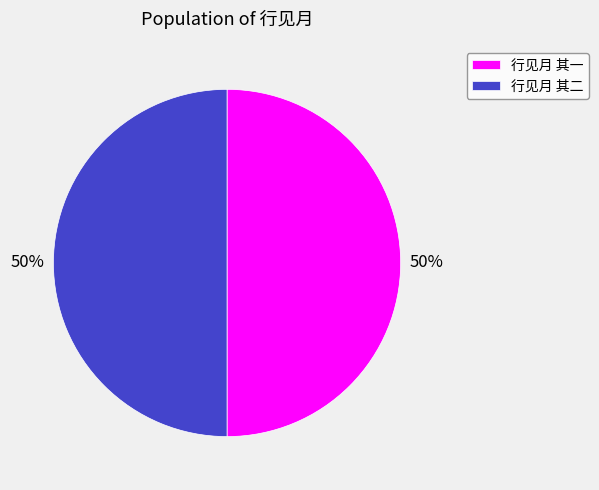

What percentage is the 行见月 其二 slice, to the nearest percent?

50%